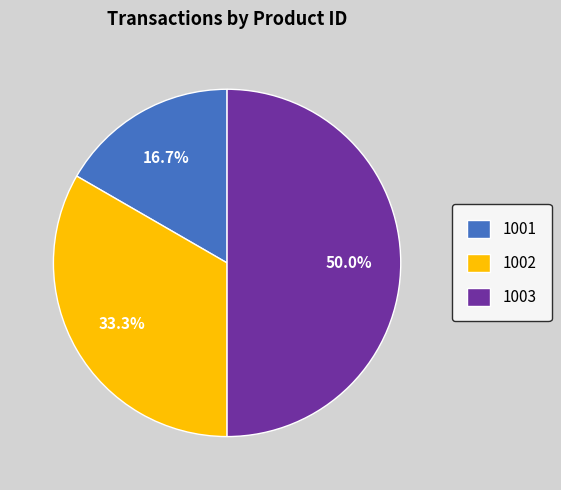

Is the sum of 1003 and 1001 greater than half?

Yes